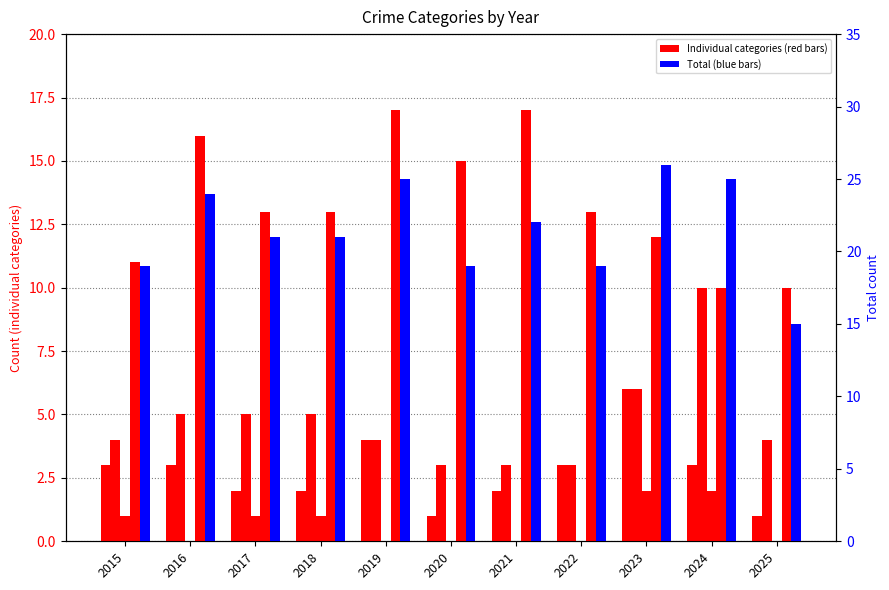

How many distinct data groups are displayed?

5